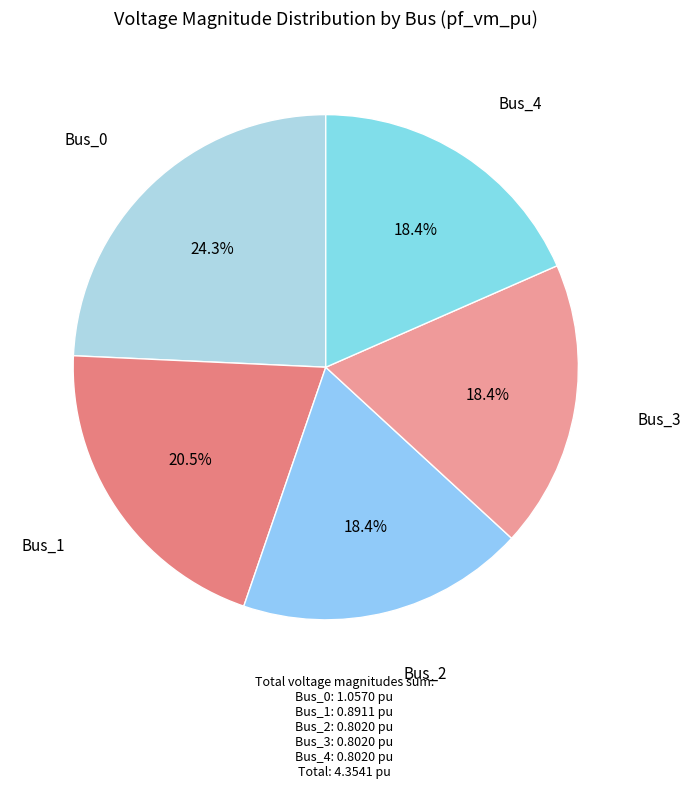

Does any single category account for the majority?

No